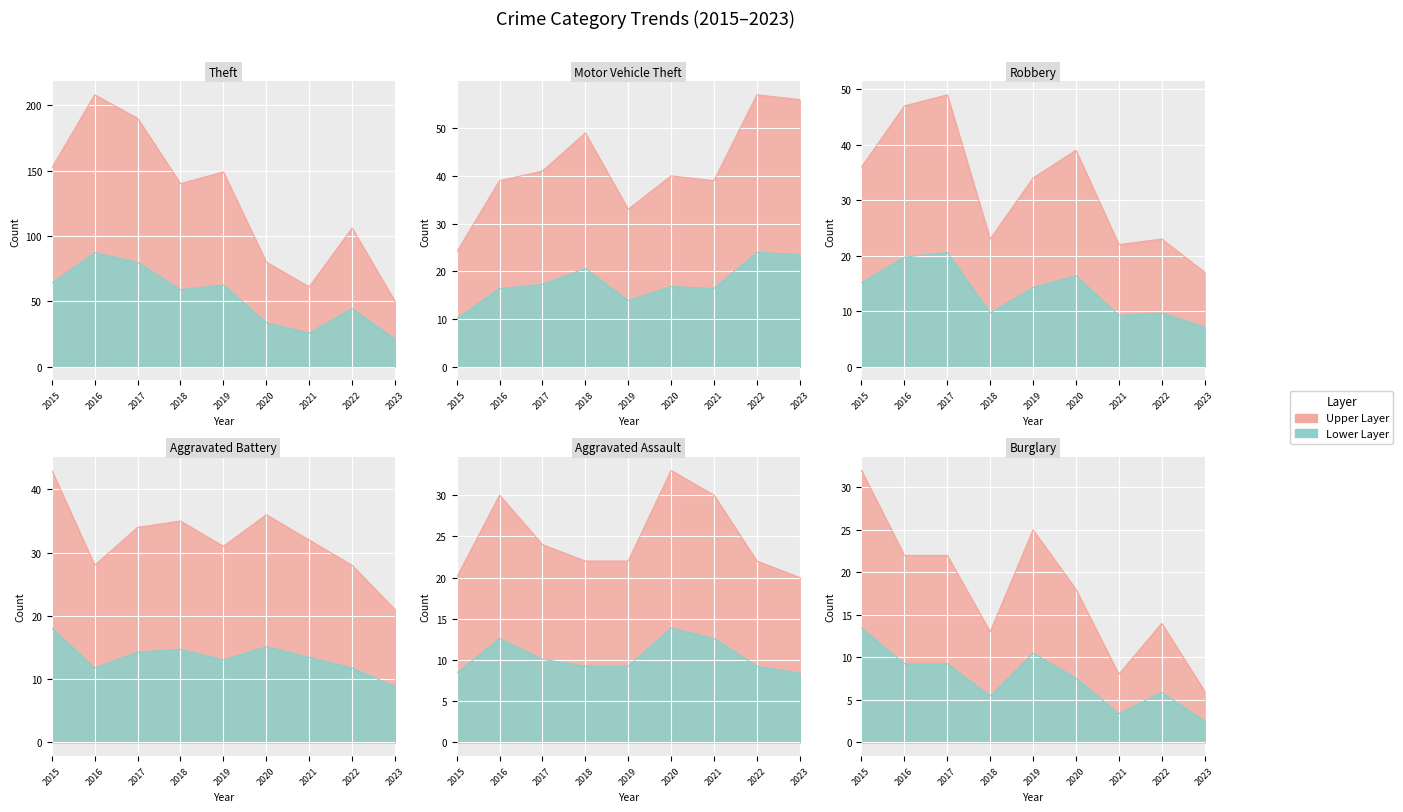

How many lines are shown in the chart?

6